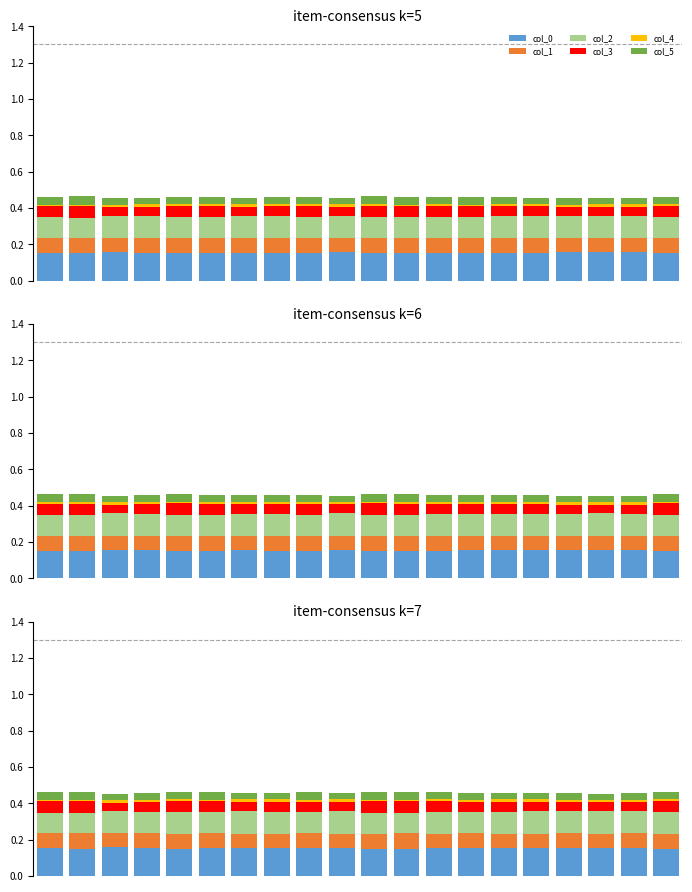

Which series has the largest total across all categories?

col_0